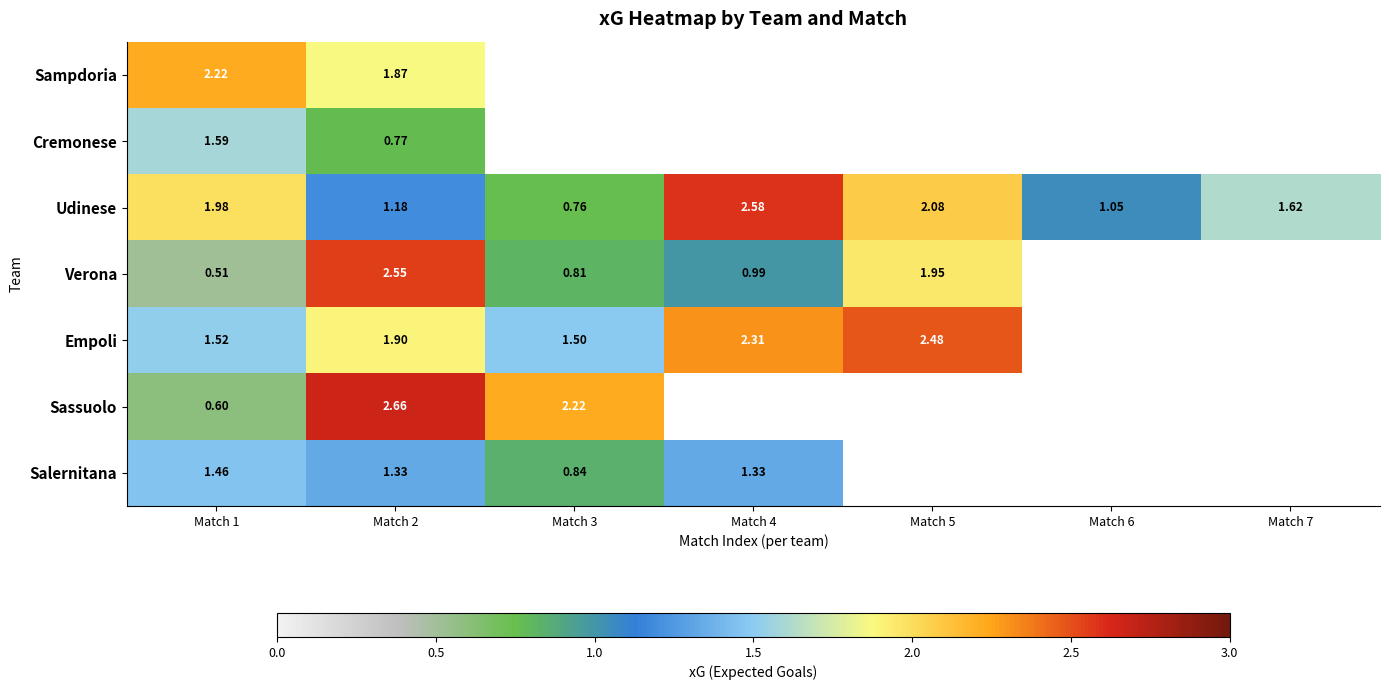

True or false: Udinese has a value of 4.6 at Match 4.

False